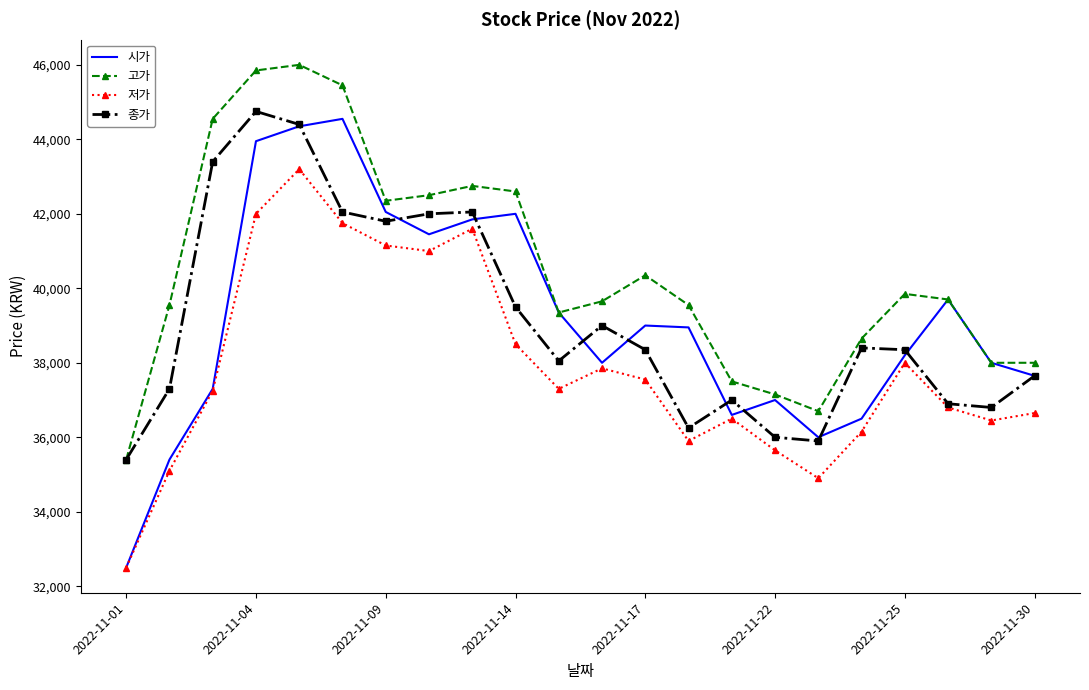

Which series has the largest total across all categories?

고가